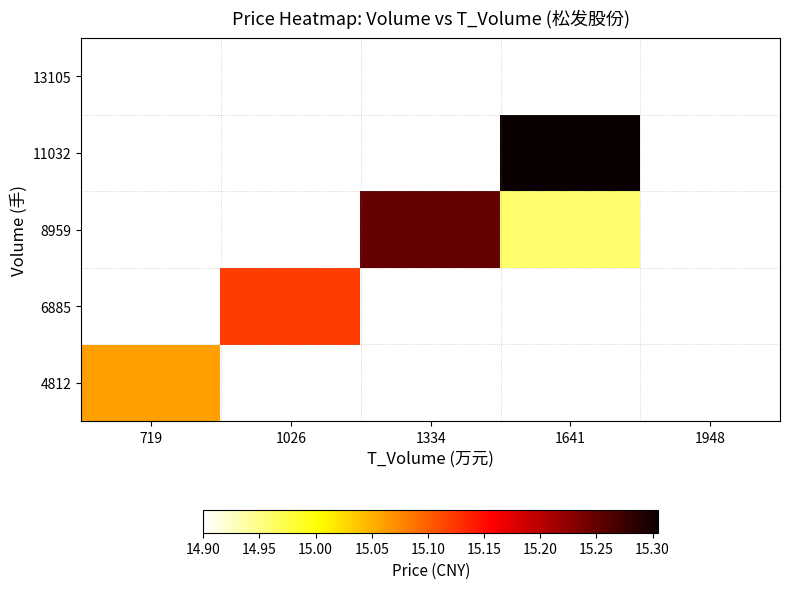

The value of 8959 at 1334 is 25.1. True or false?

False